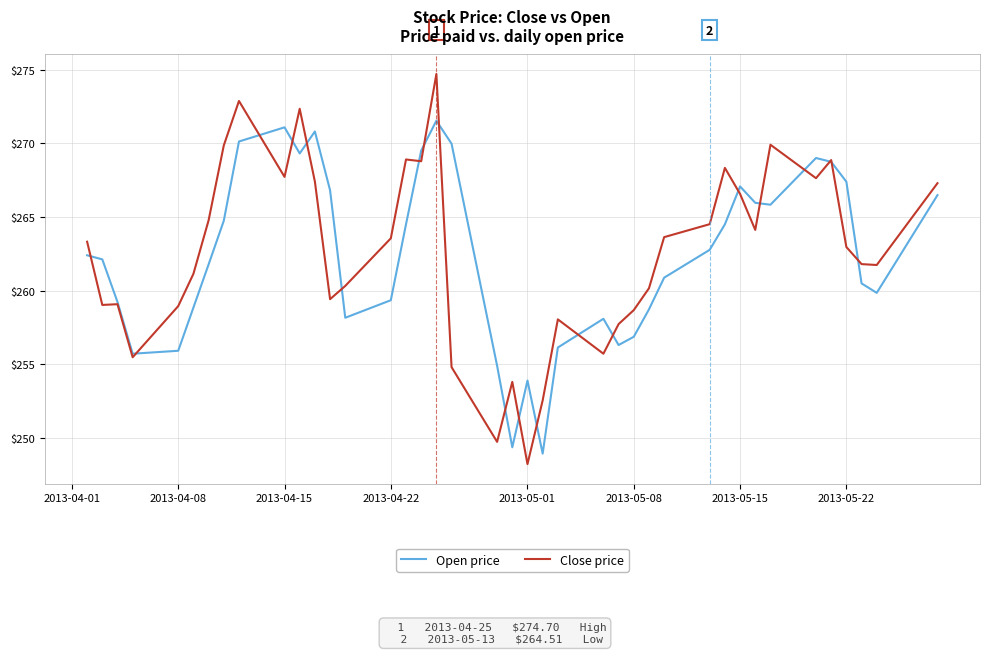

Rank the series by their maximum value, from highest to lowest.

Close price, Open price